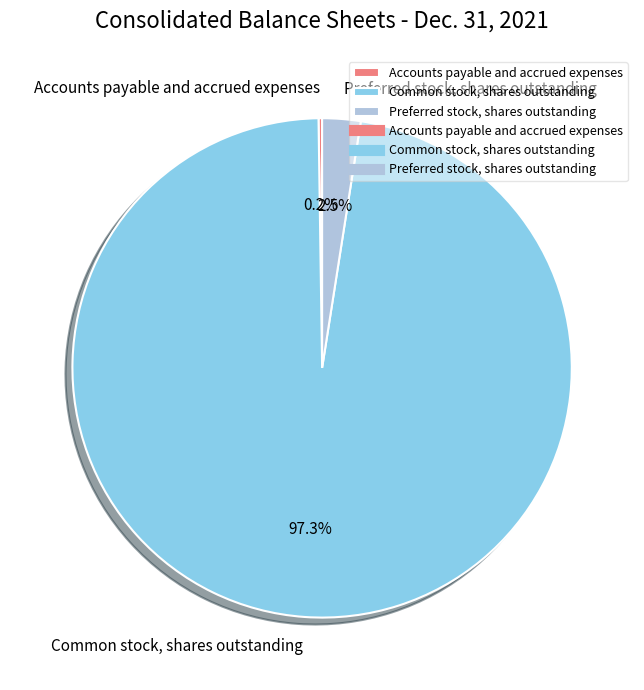

Is there a majority slice in this chart?

Yes